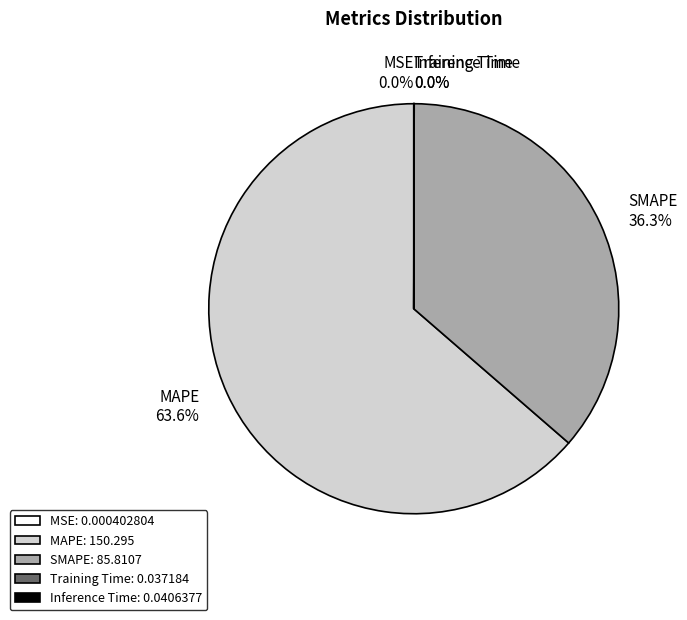

Is there any slice that represents more than half of the pie?

Yes